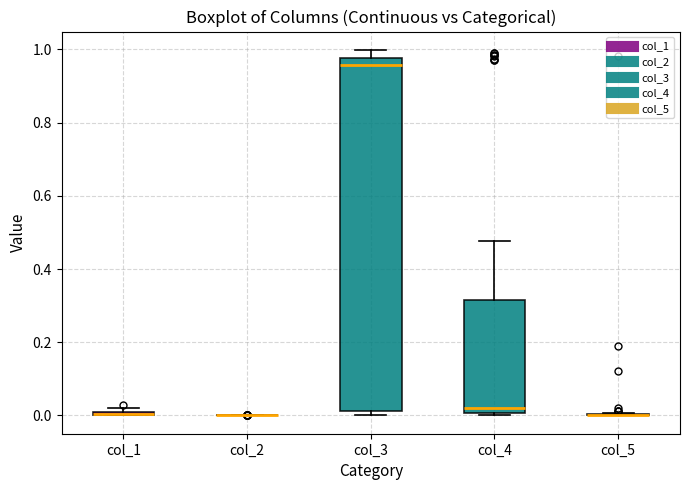

Comparing the boxes themselves (not the whiskers), which one is the tallest?

col_3